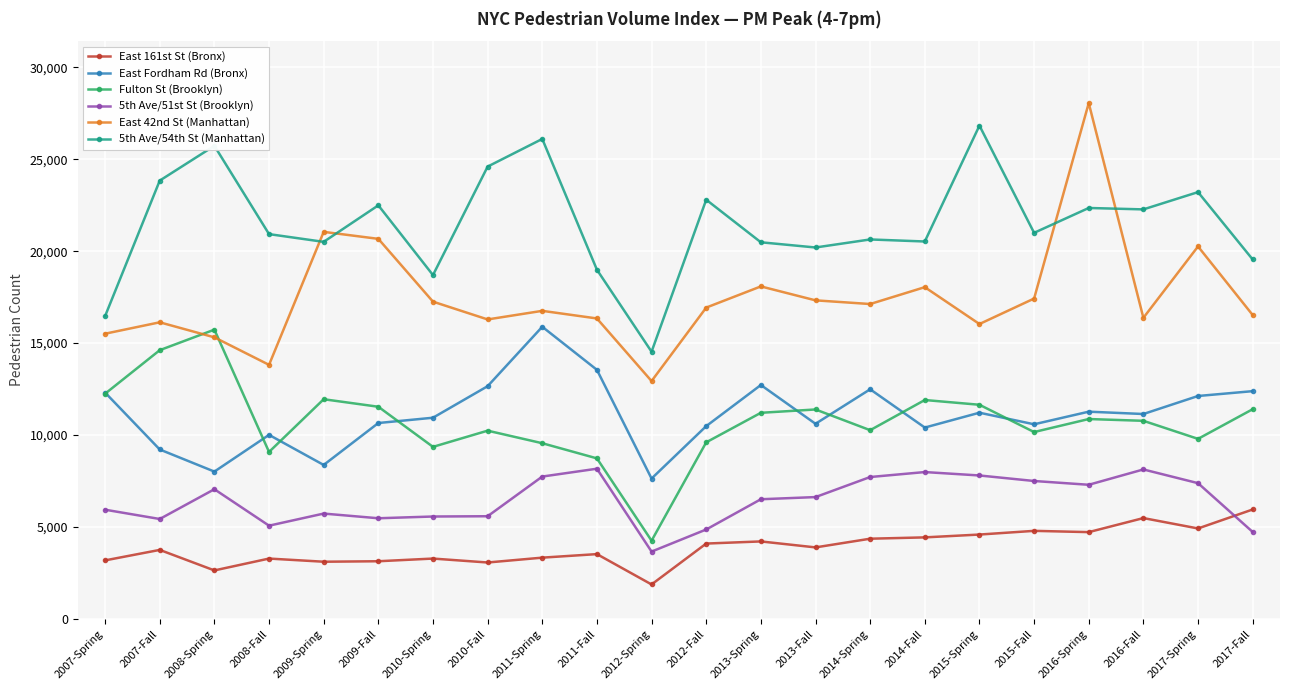

Which series has the widest spread of values?

East 42nd St (Manhattan)